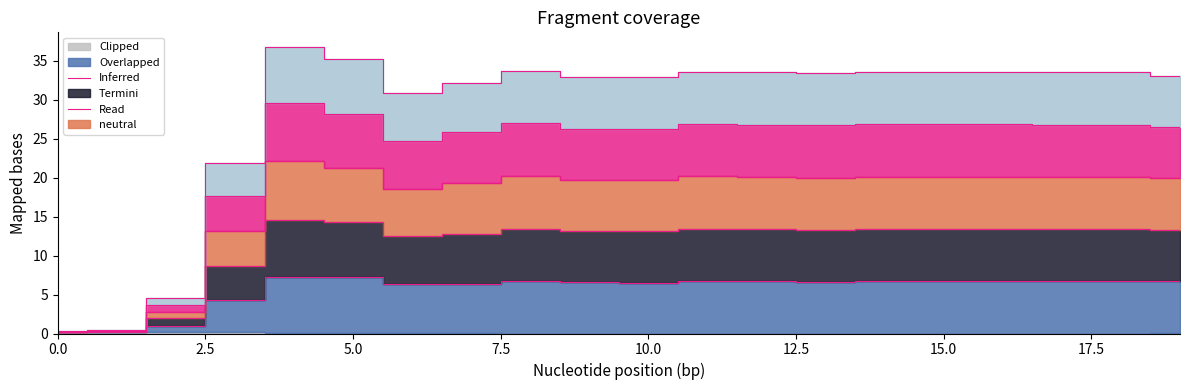

What is the difference between the z4 values at 1 and 9?

12.9